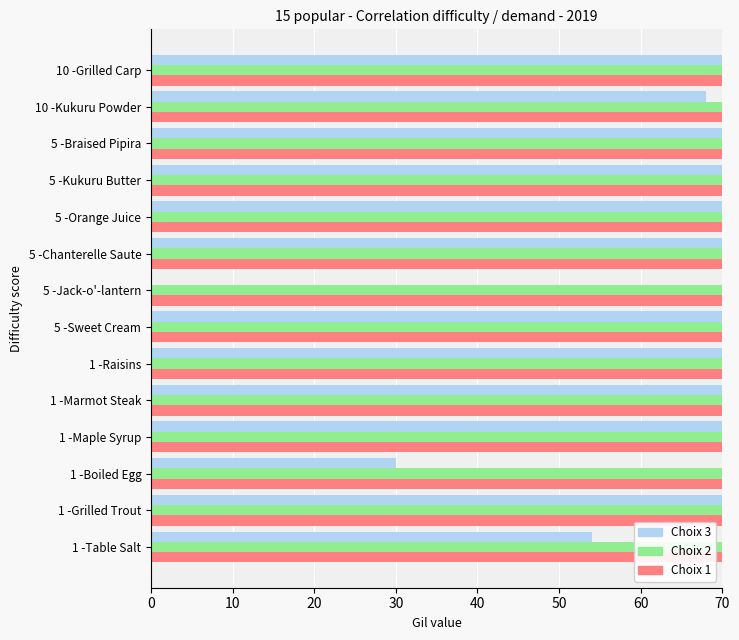

What is the average value of the Choix 1 series?

368